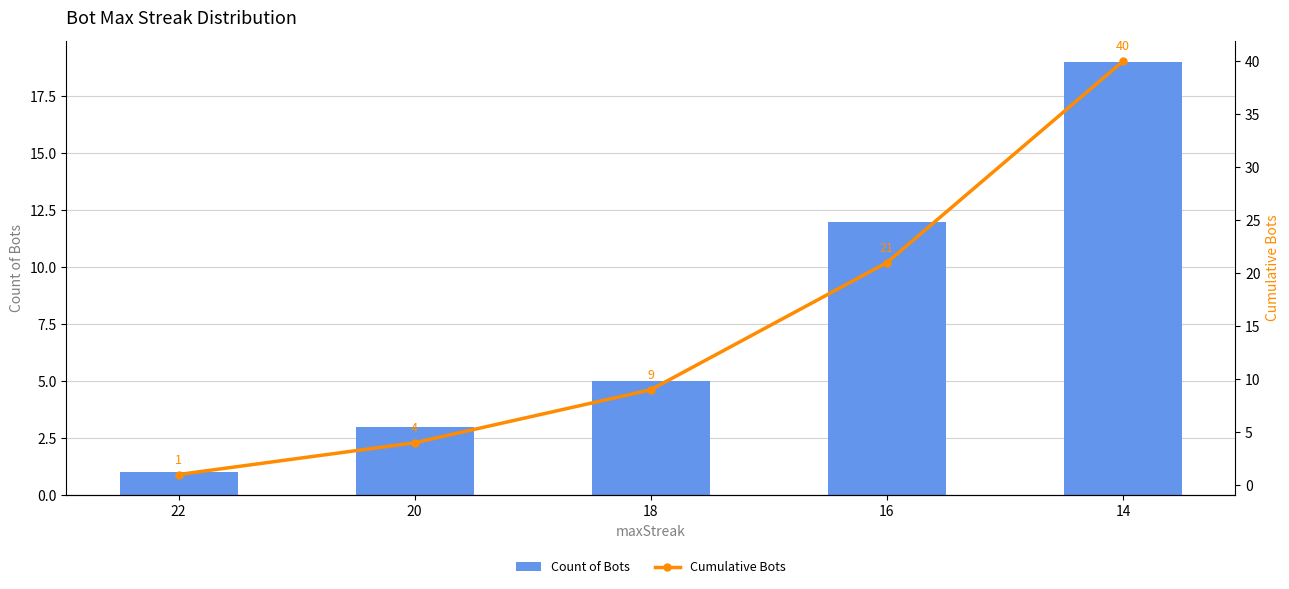

Which series has the largest total across all categories?

Cumulative Bots